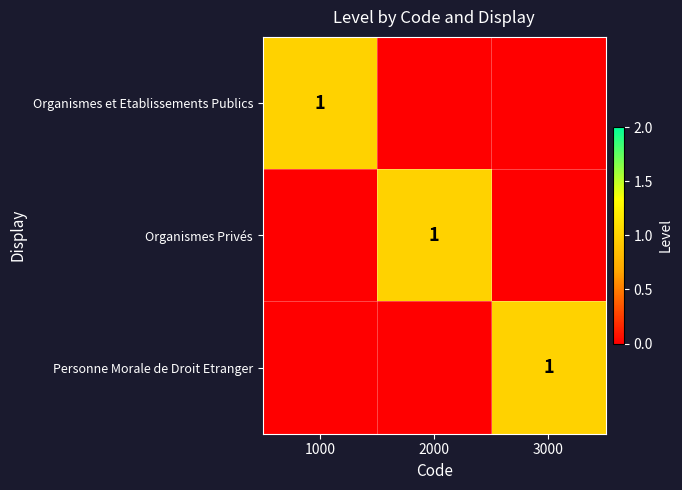

At how many categories does at least one series exceed 0?

3